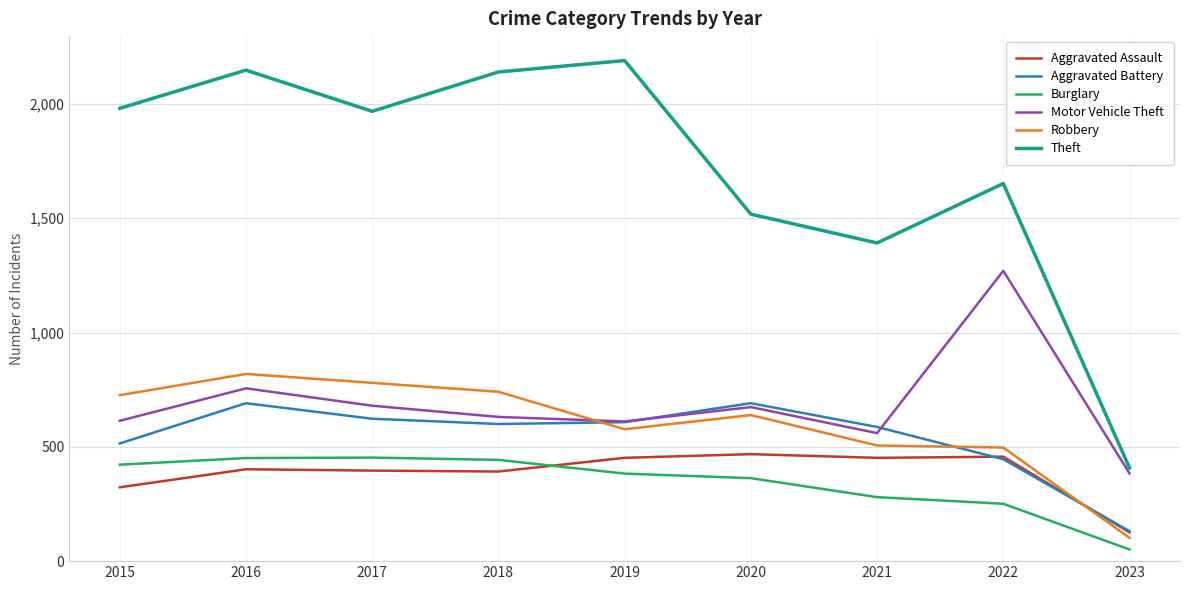

Read the Motor Vehicle Theft value at 2017.

680